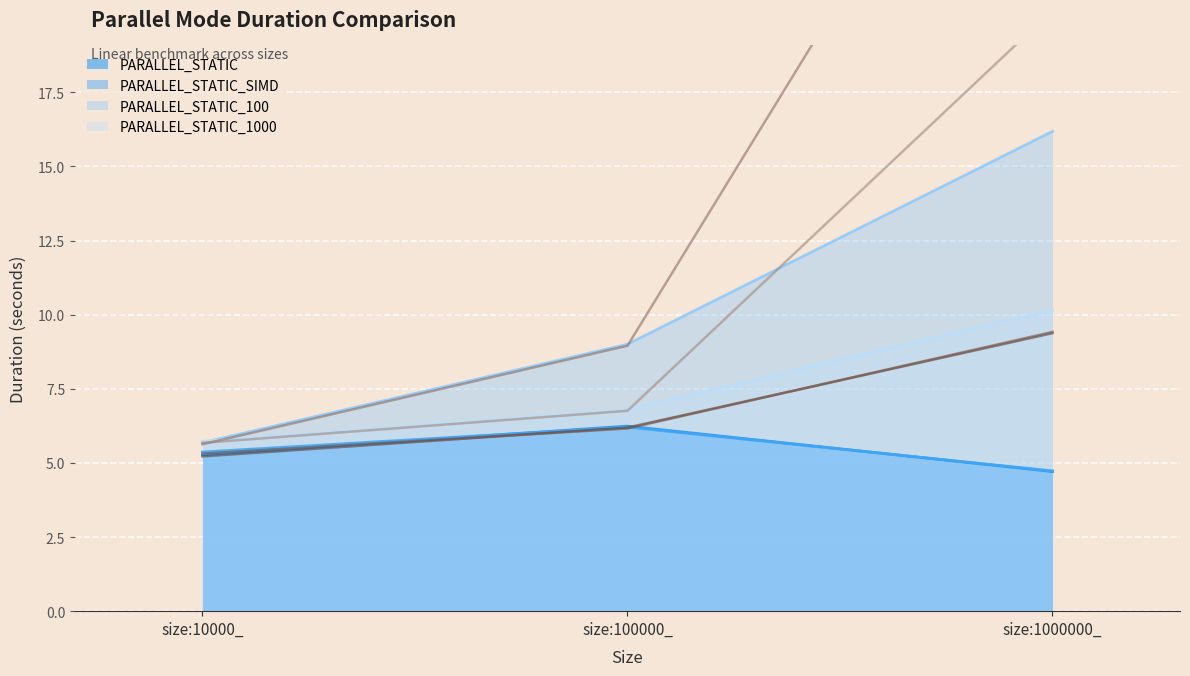

Reading right to left, extract all data points from this chart.

PARALLEL_STATIC: size:1000000_=4.7	size:100000_=6.2	size:10000_=5.3
PARALLEL_STATIC_SIMD: size:1000000_=4.7	size:100000_=6.2	size:10000_=5.4
PARALLEL_STATIC_100: size:1000000_=16.2	size:100000_=9.0	size:10000_=5.7
PARALLEL_STATIC_1000: size:1000000_=10.2	size:100000_=6.8	size:10000_=5.7